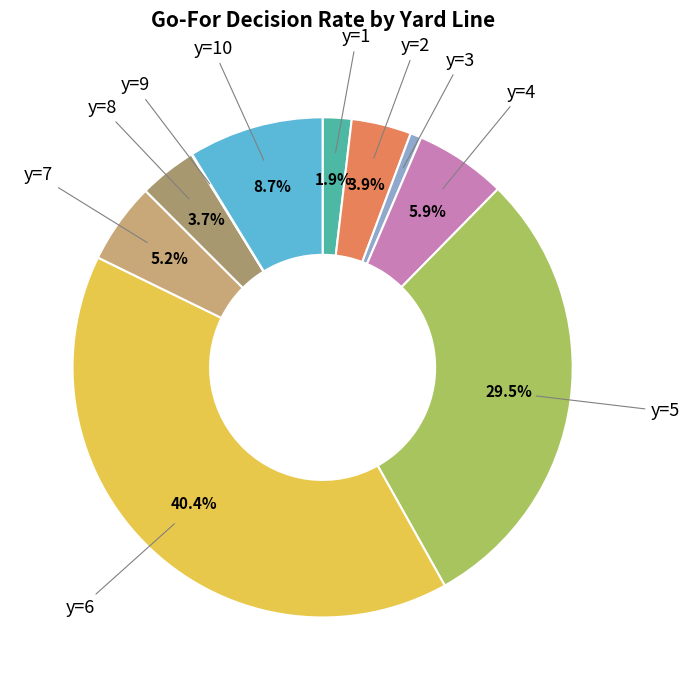

How many segments does this pie chart have?

10